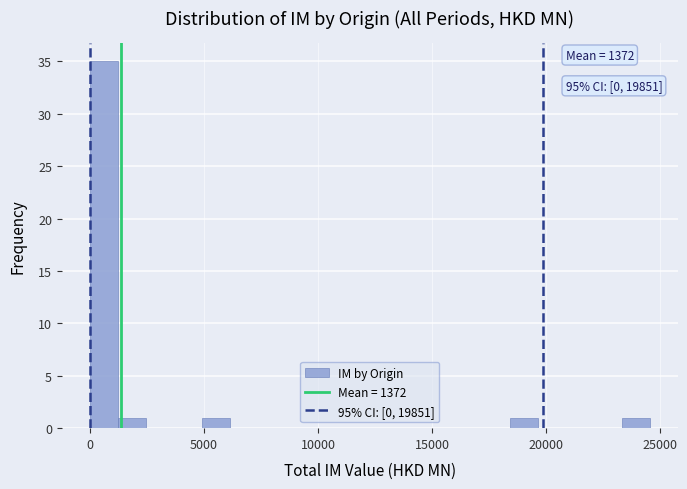

Read against the x-axis, roughly where is the centre of the tallest bar?

500